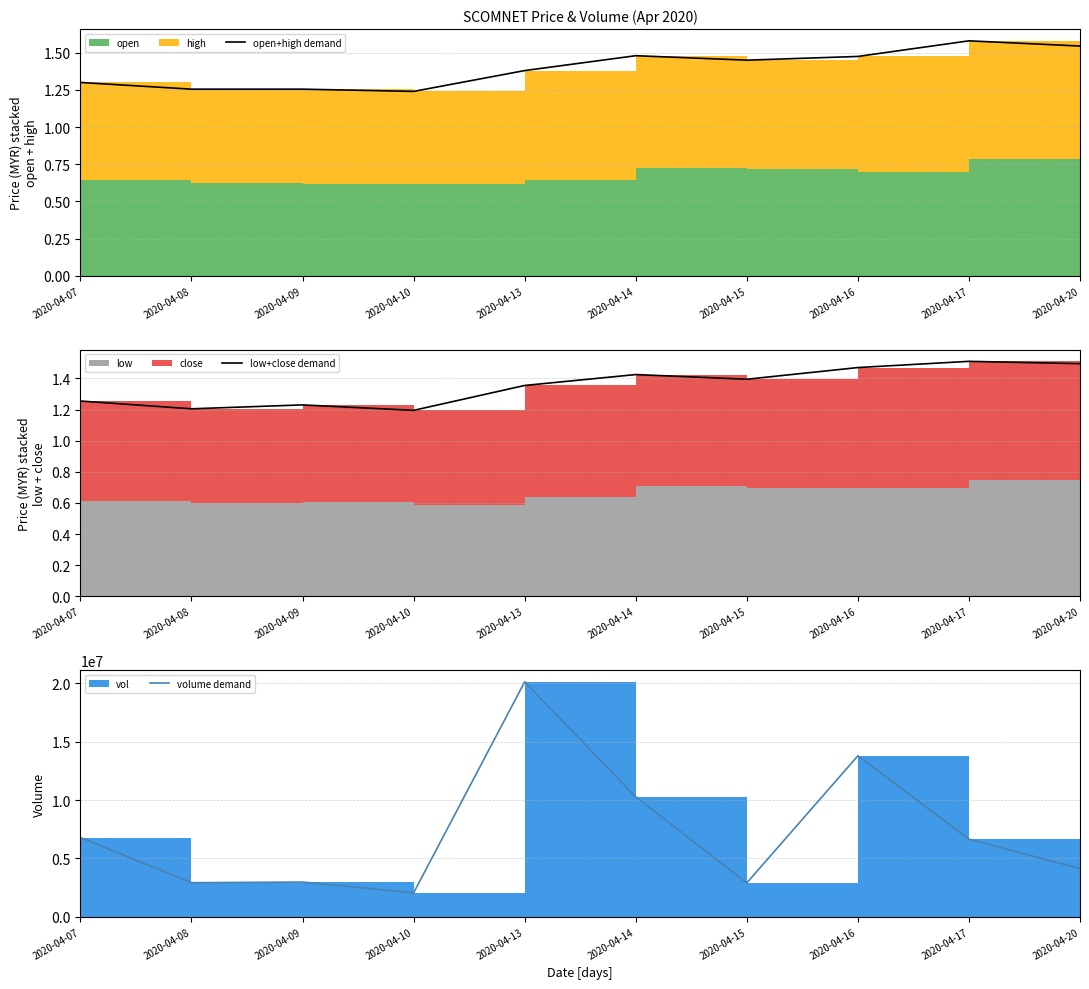

What is the lowest value of the open+high demand series?

1.2